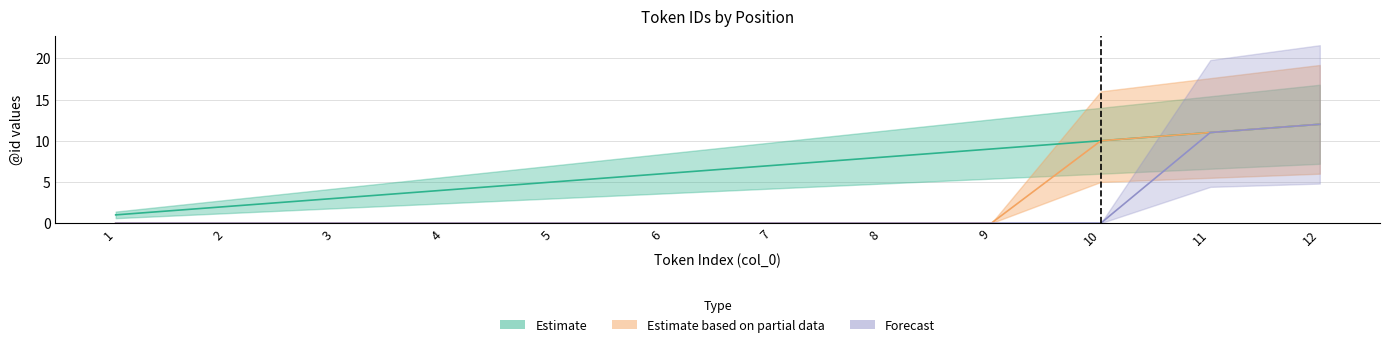

Reading left to right, extract all data points from this chart.

Estimate: 1	2	3	4	5	6	7	8	9	10	11	12
Estimate based on partial data: 0	0	0	0	0	0	0	0	0	10	11	12
Forecast: 0	0	0	0	0	0	0	0	0	0	11	12